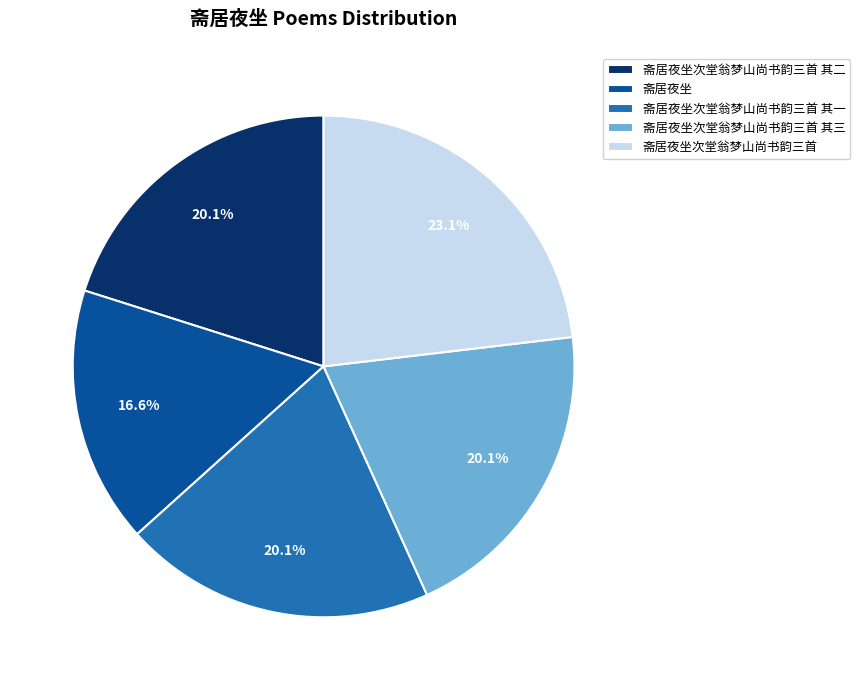

To the nearest percent, what is the difference between the 斋居夜坐次堂翁梦山尚书韵三首 其一 and 斋居夜坐次堂翁梦山尚书韵三首 slice percentages?

3%